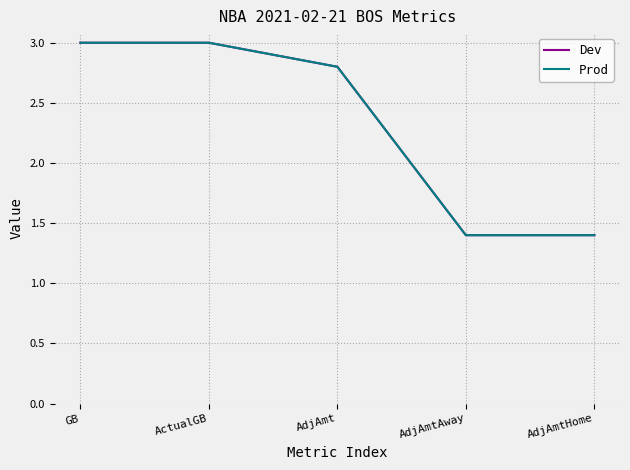

Does the chart display data point markers on the line(s)?

No